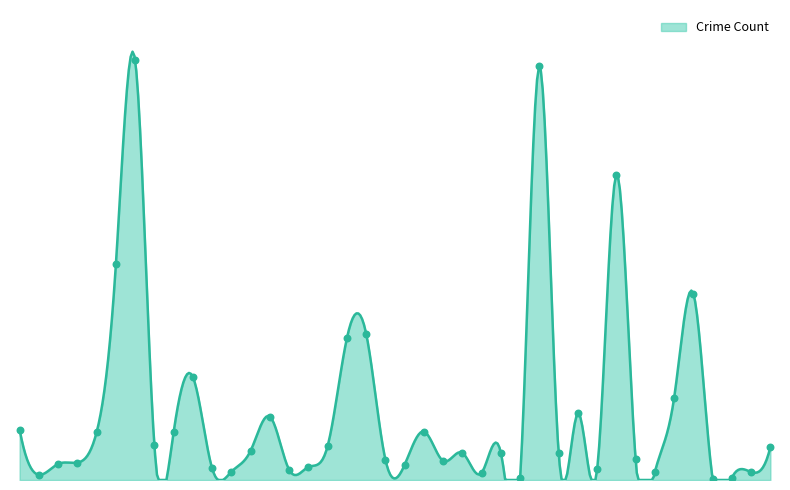

Between Chicago Lawn and Belmont Cragin, which is larger?

Chicago Lawn